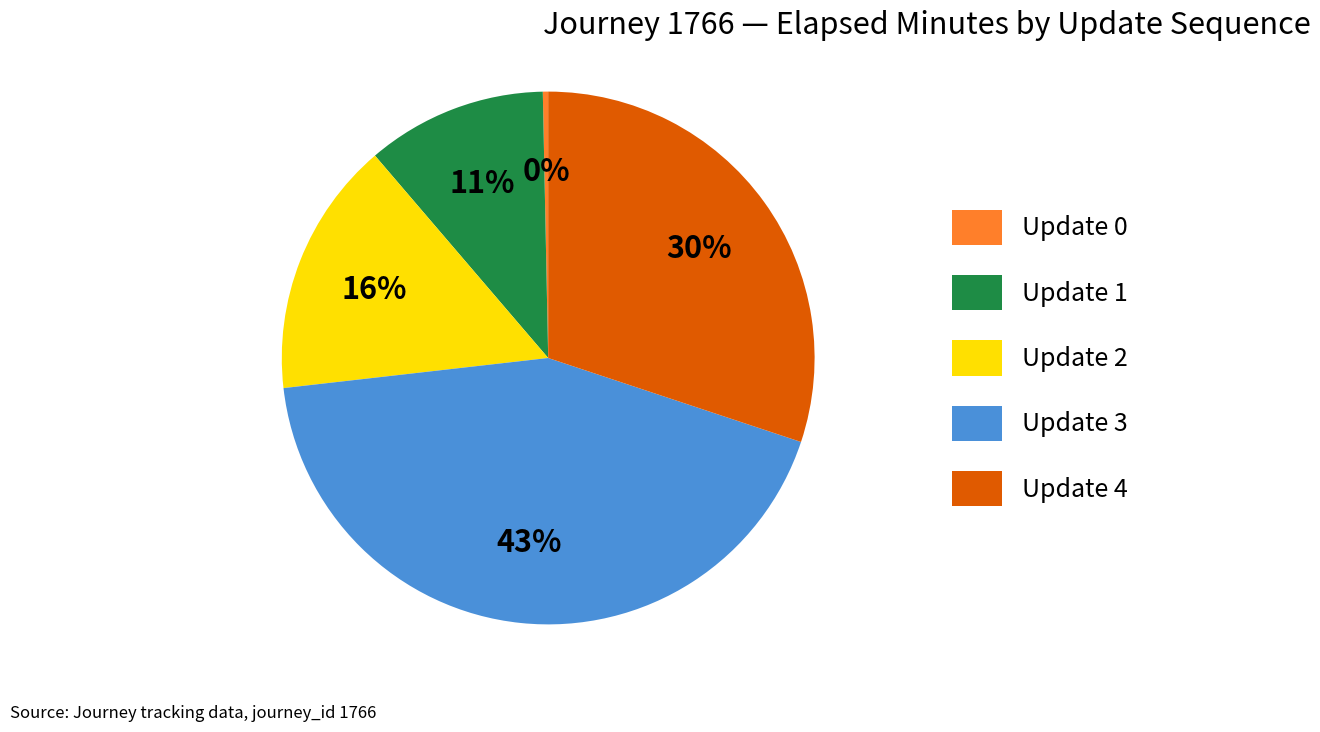

What is the largest slice in the pie chart?

Update 3